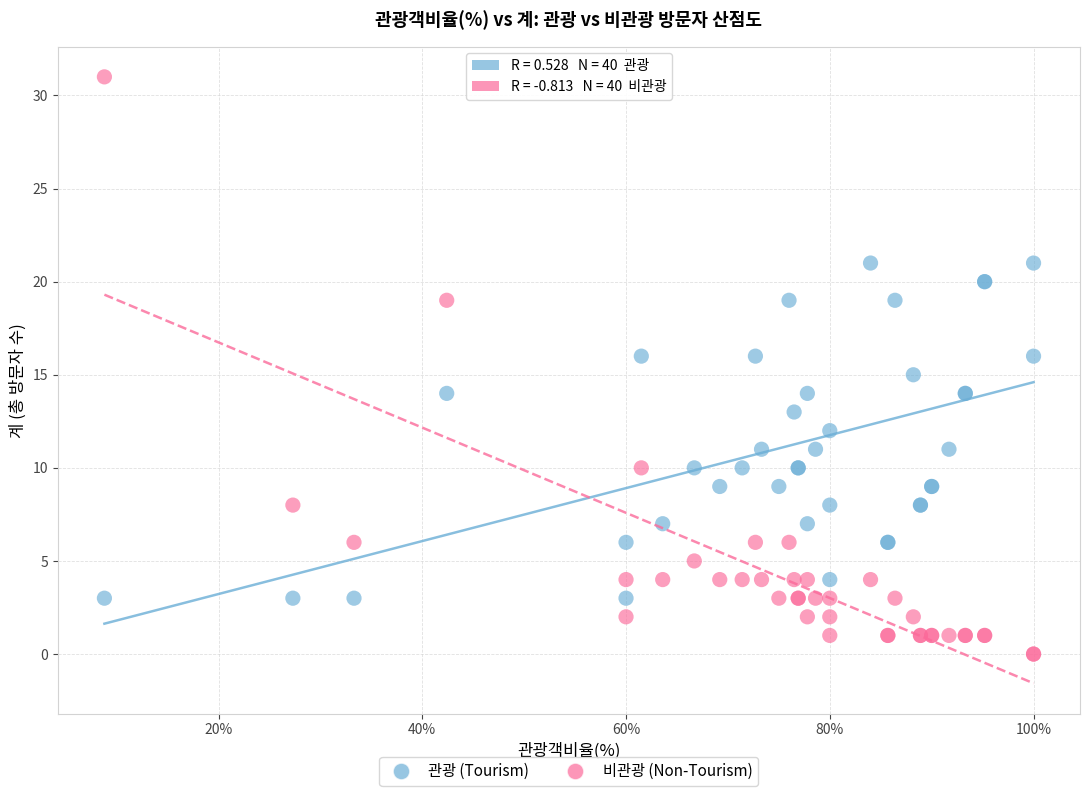

Which series contains the lowest Y value?

비관광 (Non-Tourism)